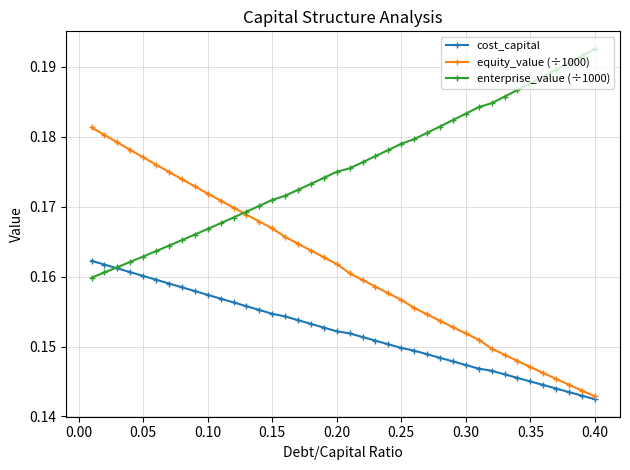

Which series has the largest total across all categories?

enterprise_value (÷1000)